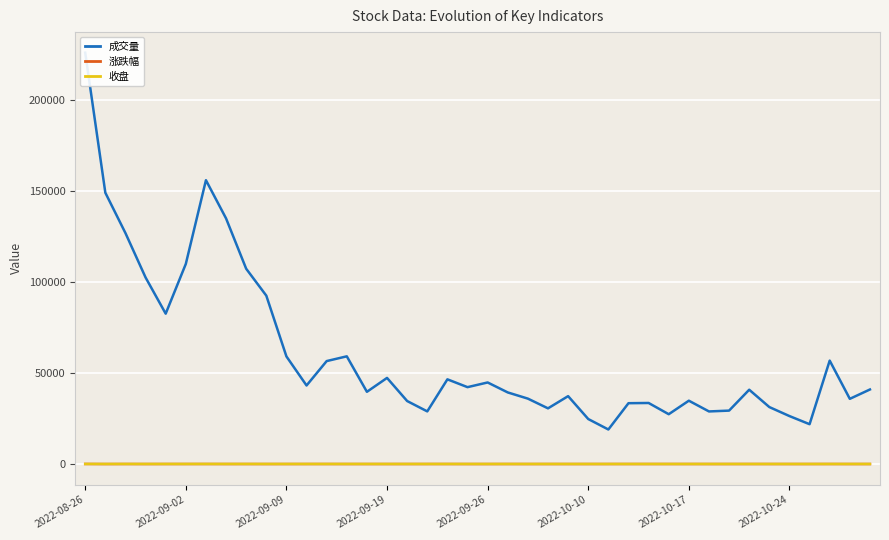

True or false: 涨跌幅 has a value of -1.1 at 2022-10-24.

True